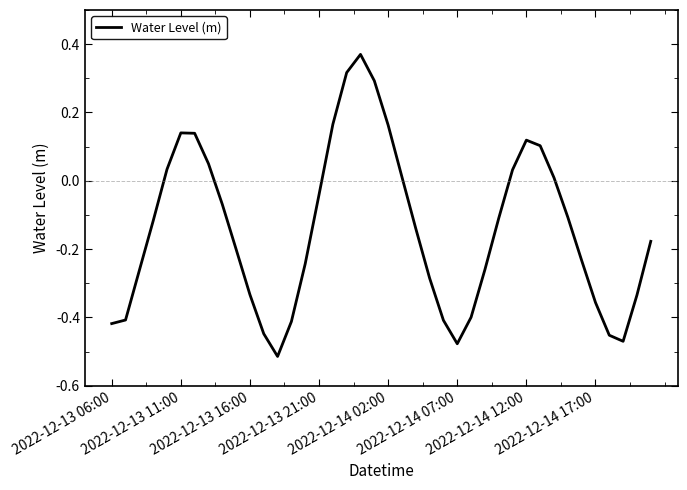

What is the difference between the second highest and second lowest values?

0.8